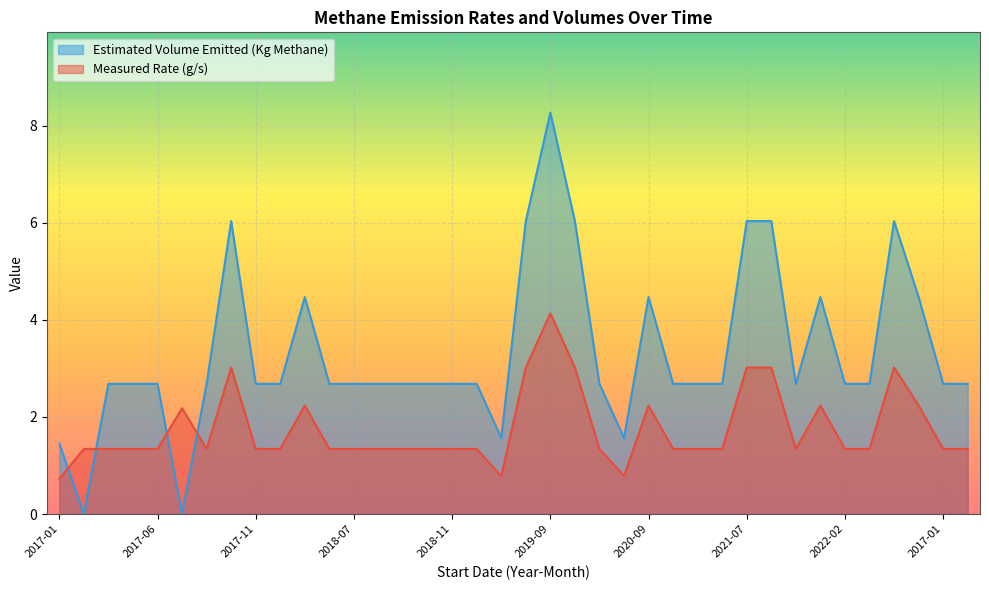

Between which two adjacent categories do Estimated Volume Emitted (Kg Methane) and Measured Rate (g/s) first intersect?

2017-01 and 2017-02